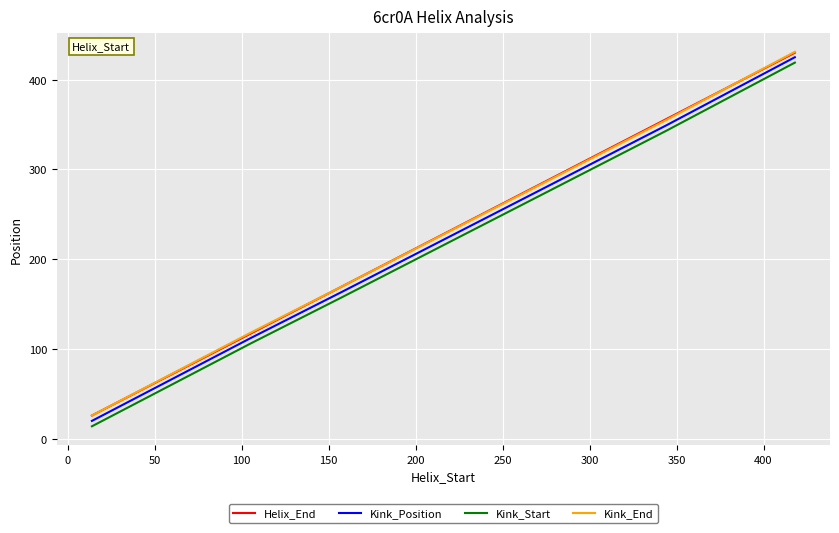

What is the highest value of the Kink_Position series?

425